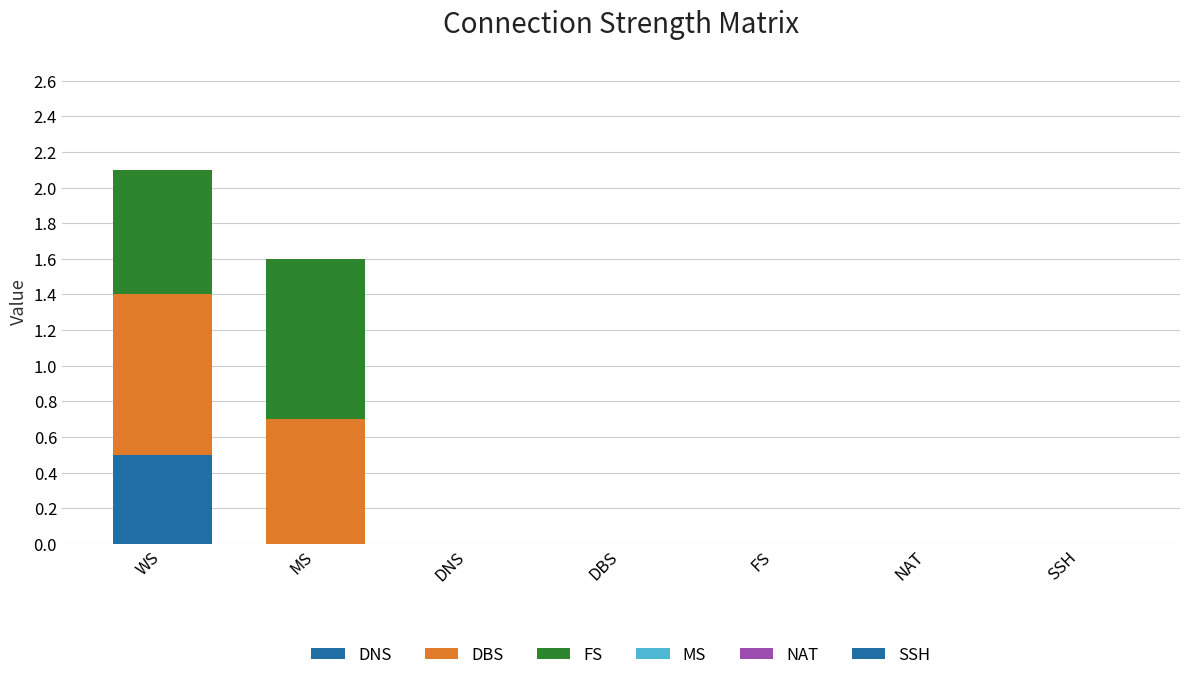

What is the label of the 3rd bar from the left?

DNS